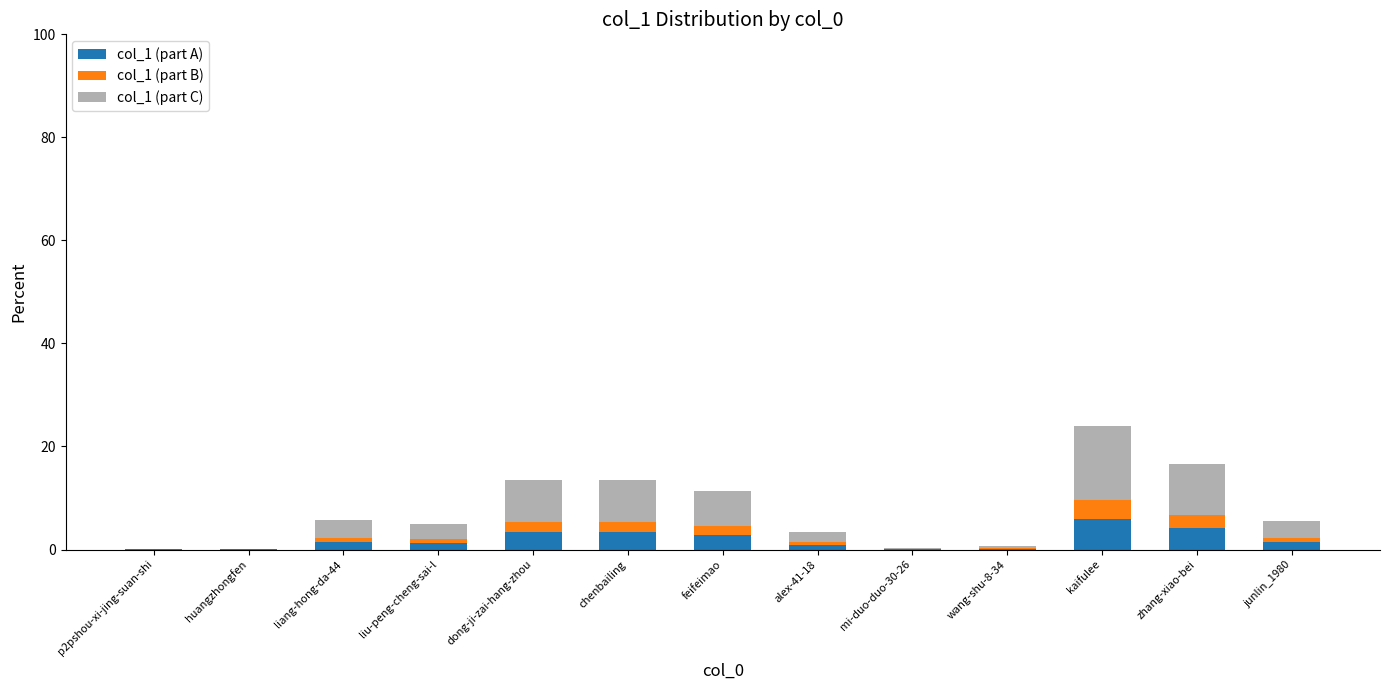

Is it true that col_1 (part A) equals 2.8 at feifeimao?

True